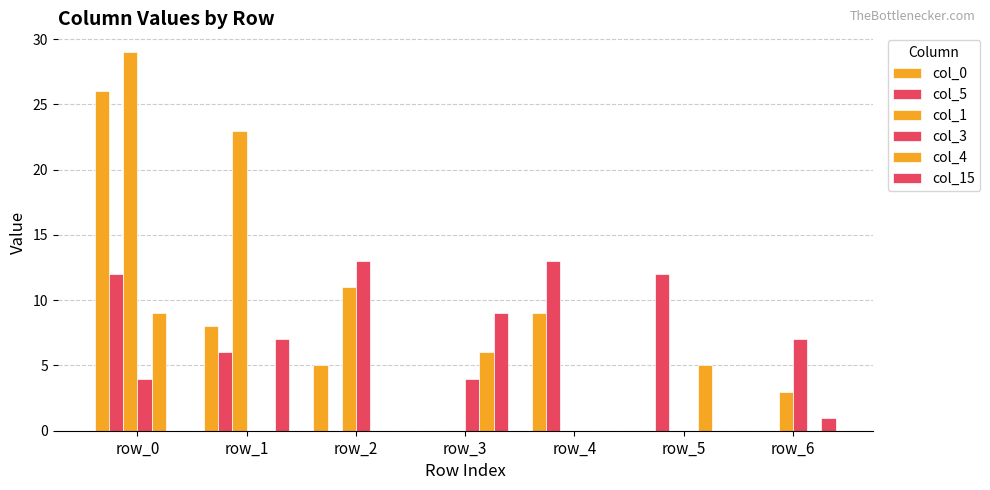

What is the difference between the col_15 values at row_3 and row_1?

2